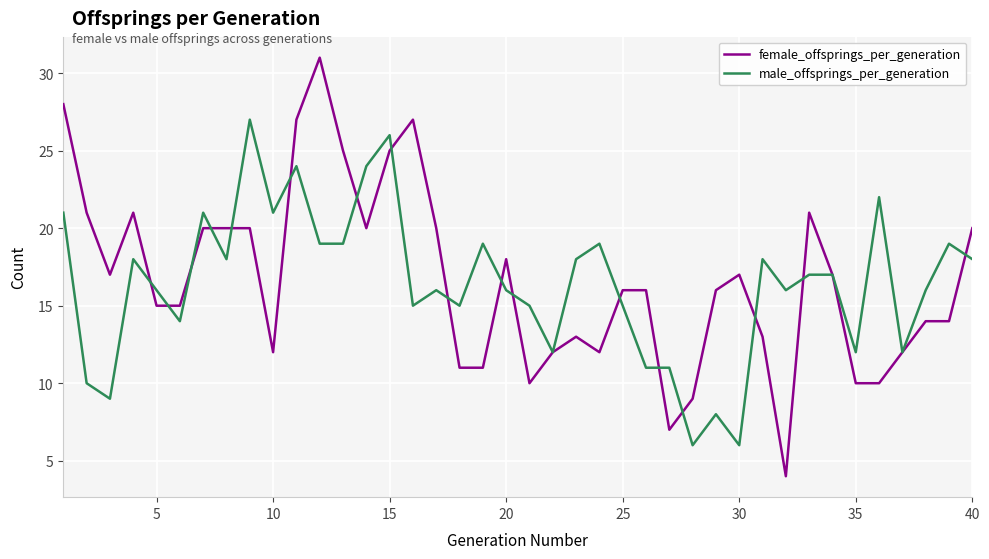

Rank the series by their maximum value, from lowest to highest.

male_offsprings_per_generation, female_offsprings_per_generation